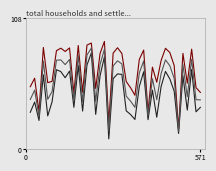

Count the number of categories in the chart.

40